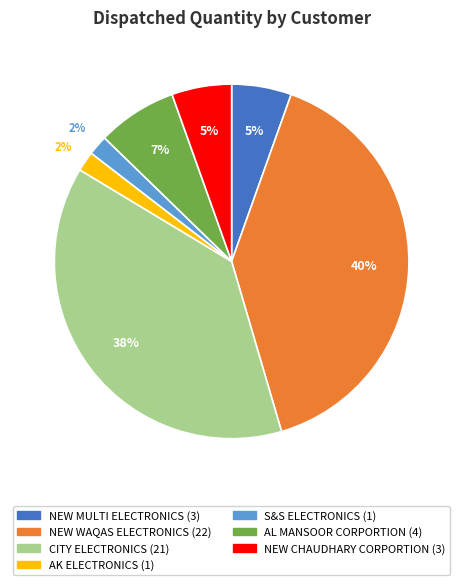

Between AK ELECTRONICS and NEW CHAUDHARY CORPORTION, which is larger?

NEW CHAUDHARY CORPORTION